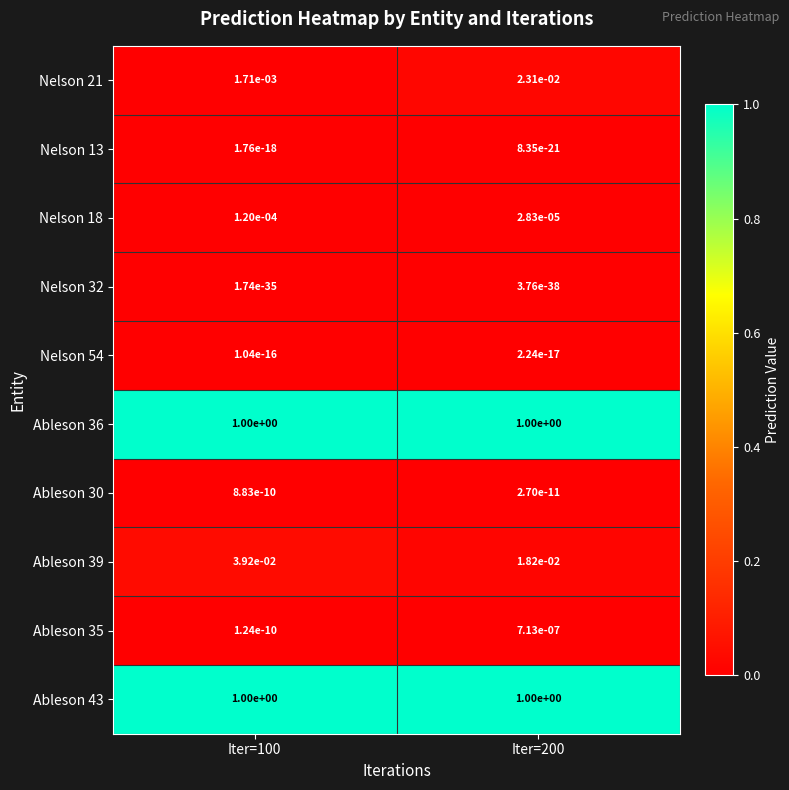

At how many categories does at least one series exceed 0?

2